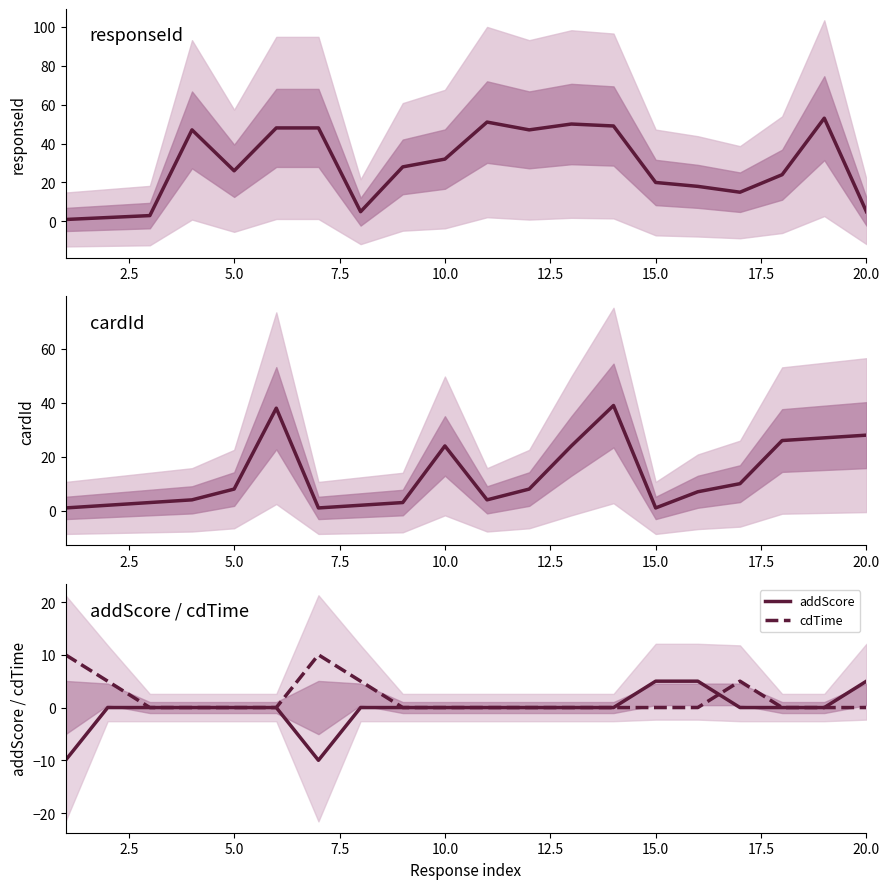

Reading right to left, list all the values displayed in this chart.

responseId: 5	53	24	15	18	20	49	50	47	51	32	28	5	48	48	26	47	3	2	1
cardId: 28	27	26	10	7	1	39	24	8	4	24	3	2	1	38	8	4	3	2	1
addScore: 5	0	0	0	5	5	0	0	0	0	0	0	0	-10	0	0	0	0	0	-10
cdTime: 0	0	0	5	0	0	0	0	0	0	0	0	5	10	0	0	0	0	5	10